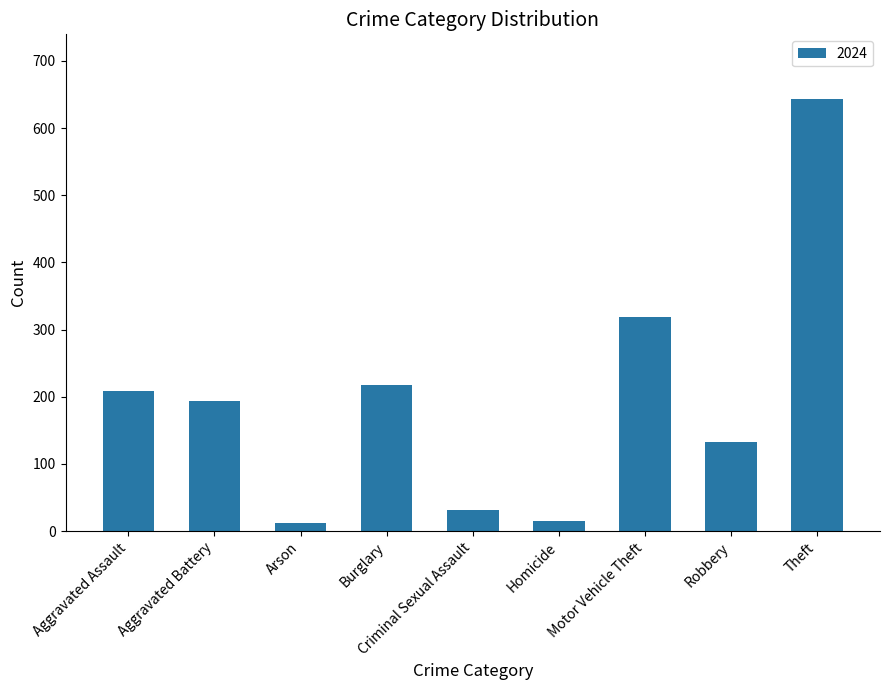

What is the change in value from Criminal Sexual Assault to Motor Vehicle Theft?

+286